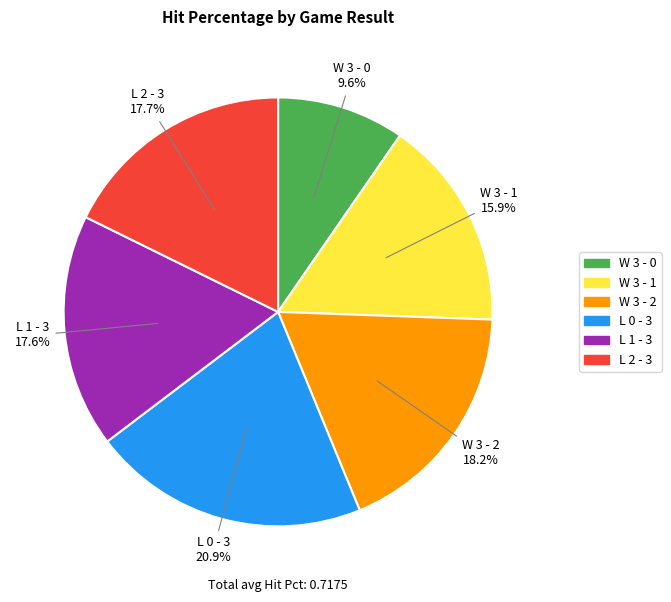

Which slice is the smallest?

W 3 - 0